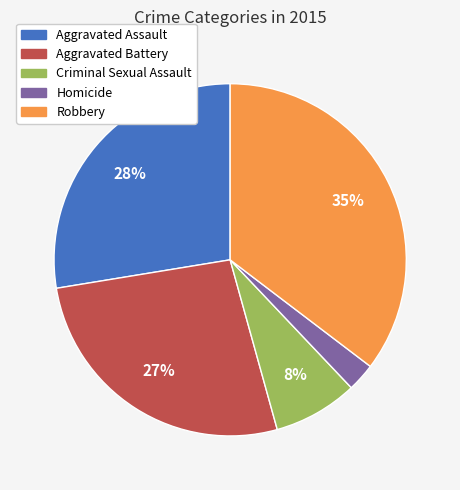

Is Aggravated Assault the majority of the pie?

No